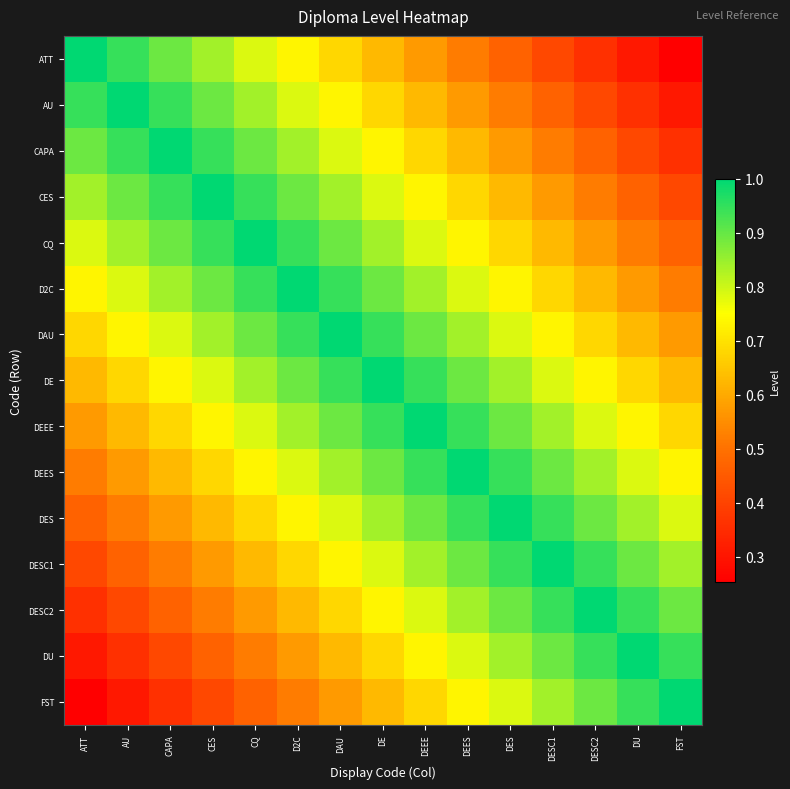

Reading left to right, transcribe all the data shown in this chart.

ATT: ATT=1.0	AU=0.9	CAPA=0.9	CES=0.8	CQ=0.8	D2C=0.7	DAU=0.7	DE=0.6	DEEE=0.6	DEES=0.5	DES=0.5	DESC1=0.4	DESC2=0.4	DU=0.3	FST=0.3
AU: ATT=0.9	AU=1.0	CAPA=0.9	CES=0.9	CQ=0.8	D2C=0.8	DAU=0.7	DE=0.7	DEEE=0.6	DEES=0.6	DES=0.5	DESC1=0.5	DESC2=0.4	DU=0.4	FST=0.3
CAPA: ATT=0.9	AU=0.9	CAPA=1.0	CES=0.9	CQ=0.9	D2C=0.8	DAU=0.8	DE=0.7	DEEE=0.7	DEES=0.6	DES=0.6	DESC1=0.5	DESC2=0.5	DU=0.4	FST=0.4
CES: ATT=0.8	AU=0.9	CAPA=0.9	CES=1.0	CQ=0.9	D2C=0.9	DAU=0.8	DE=0.8	DEEE=0.7	DEES=0.7	DES=0.6	DESC1=0.6	DESC2=0.5	DU=0.5	FST=0.4
CQ: ATT=0.8	AU=0.8	CAPA=0.9	CES=0.9	CQ=1.0	D2C=0.9	DAU=0.9	DE=0.8	DEEE=0.8	DEES=0.7	DES=0.7	DESC1=0.6	DESC2=0.6	DU=0.5	FST=0.5
D2C: ATT=0.7	AU=0.8	CAPA=0.8	CES=0.9	CQ=0.9	D2C=1.0	DAU=0.9	DE=0.9	DEEE=0.8	DEES=0.8	DES=0.7	DESC1=0.7	DESC2=0.6	DU=0.6	FST=0.5
DAU: ATT=0.7	AU=0.7	CAPA=0.8	CES=0.8	CQ=0.9	D2C=0.9	DAU=1.0	DE=0.9	DEEE=0.9	DEES=0.8	DES=0.8	DESC1=0.7	DESC2=0.7	DU=0.6	FST=0.6
DE: ATT=0.6	AU=0.7	CAPA=0.7	CES=0.8	CQ=0.8	D2C=0.9	DAU=0.9	DE=1.0	DEEE=0.9	DEES=0.9	DES=0.8	DESC1=0.8	DESC2=0.7	DU=0.7	FST=0.6
DEEE: ATT=0.6	AU=0.6	CAPA=0.7	CES=0.7	CQ=0.8	D2C=0.8	DAU=0.9	DE=0.9	DEEE=1.0	DEES=0.9	DES=0.9	DESC1=0.8	DESC2=0.8	DU=0.7	FST=0.7
DEES: ATT=0.5	AU=0.6	CAPA=0.6	CES=0.7	CQ=0.7	D2C=0.8	DAU=0.8	DE=0.9	DEEE=0.9	DEES=1.0	DES=0.9	DESC1=0.9	DESC2=0.8	DU=0.8	FST=0.7
DES: ATT=0.5	AU=0.5	CAPA=0.6	CES=0.6	CQ=0.7	D2C=0.7	DAU=0.8	DE=0.8	DEEE=0.9	DEES=0.9	DES=1.0	DESC1=0.9	DESC2=0.9	DU=0.8	FST=0.8
DESC1: ATT=0.4	AU=0.5	CAPA=0.5	CES=0.6	CQ=0.6	D2C=0.7	DAU=0.7	DE=0.8	DEEE=0.8	DEES=0.9	DES=0.9	DESC1=1.0	DESC2=0.9	DU=0.9	FST=0.8
DESC2: ATT=0.4	AU=0.4	CAPA=0.5	CES=0.5	CQ=0.6	D2C=0.6	DAU=0.7	DE=0.7	DEEE=0.8	DEES=0.8	DES=0.9	DESC1=0.9	DESC2=1.0	DU=0.9	FST=0.9
DU: ATT=0.3	AU=0.4	CAPA=0.4	CES=0.5	CQ=0.5	D2C=0.6	DAU=0.6	DE=0.7	DEEE=0.7	DEES=0.8	DES=0.8	DESC1=0.9	DESC2=0.9	DU=1.0	FST=0.9
FST: ATT=0.3	AU=0.3	CAPA=0.4	CES=0.4	CQ=0.5	D2C=0.5	DAU=0.6	DE=0.6	DEEE=0.7	DEES=0.7	DES=0.8	DESC1=0.8	DESC2=0.9	DU=0.9	FST=1.0